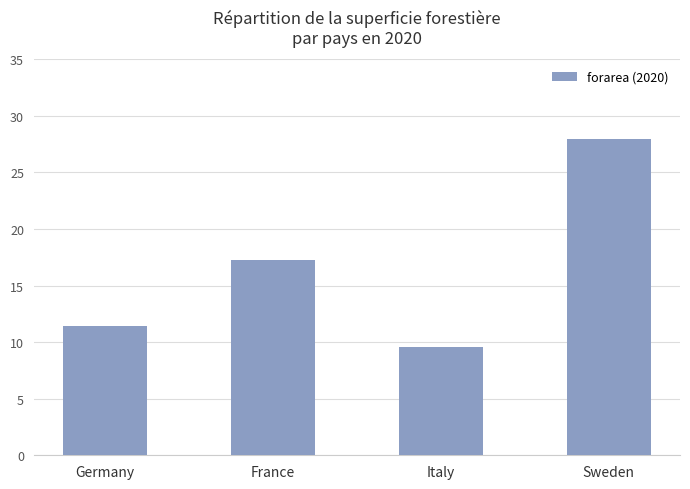

What is the average value?

16.6